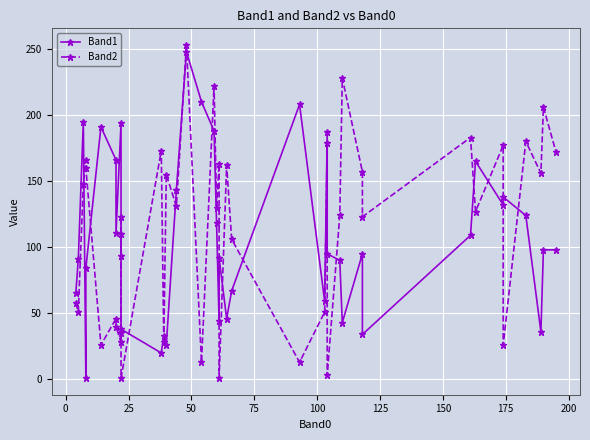

What are all the series names shown in the legend?

Band1, Band2